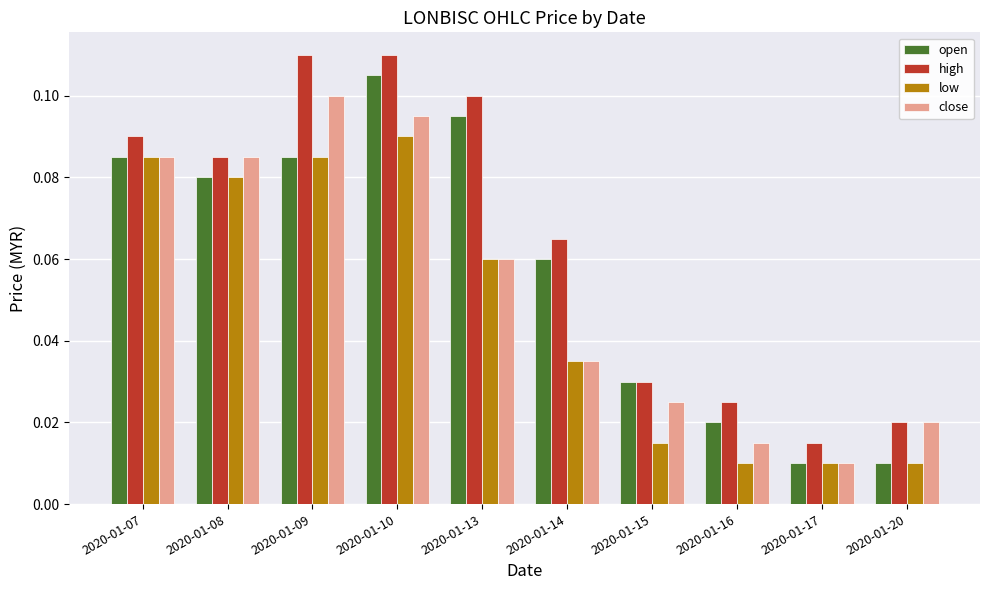

The value of low at 2020-01-10 is 0.2. True or false?

False